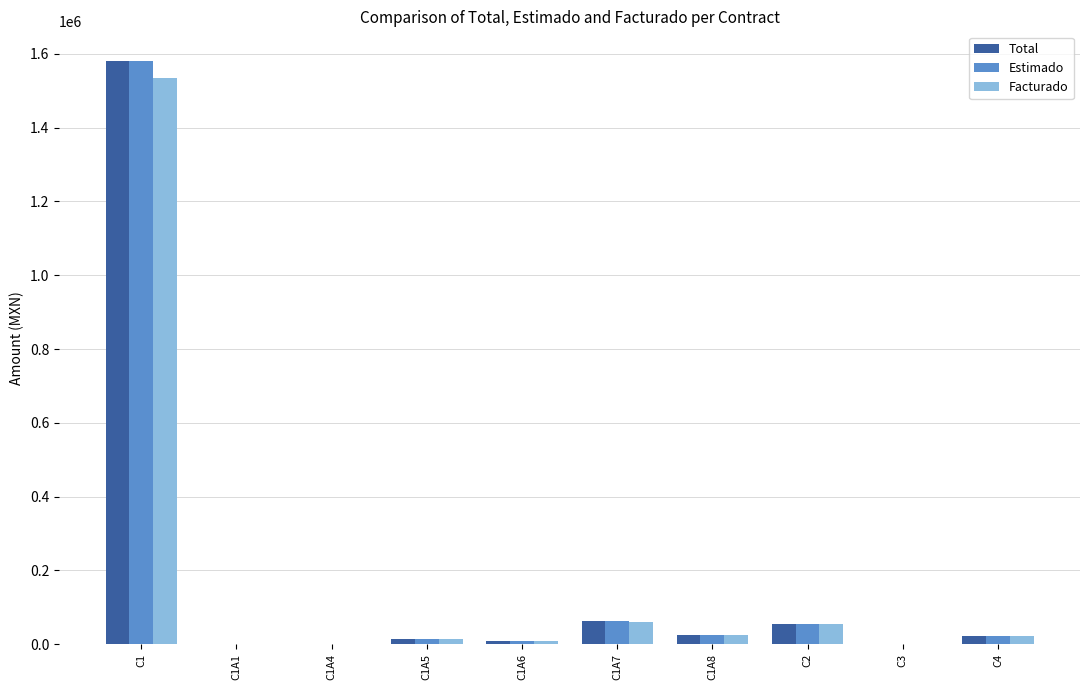

Where is Estimado nearest to the value 791485?

C1A7